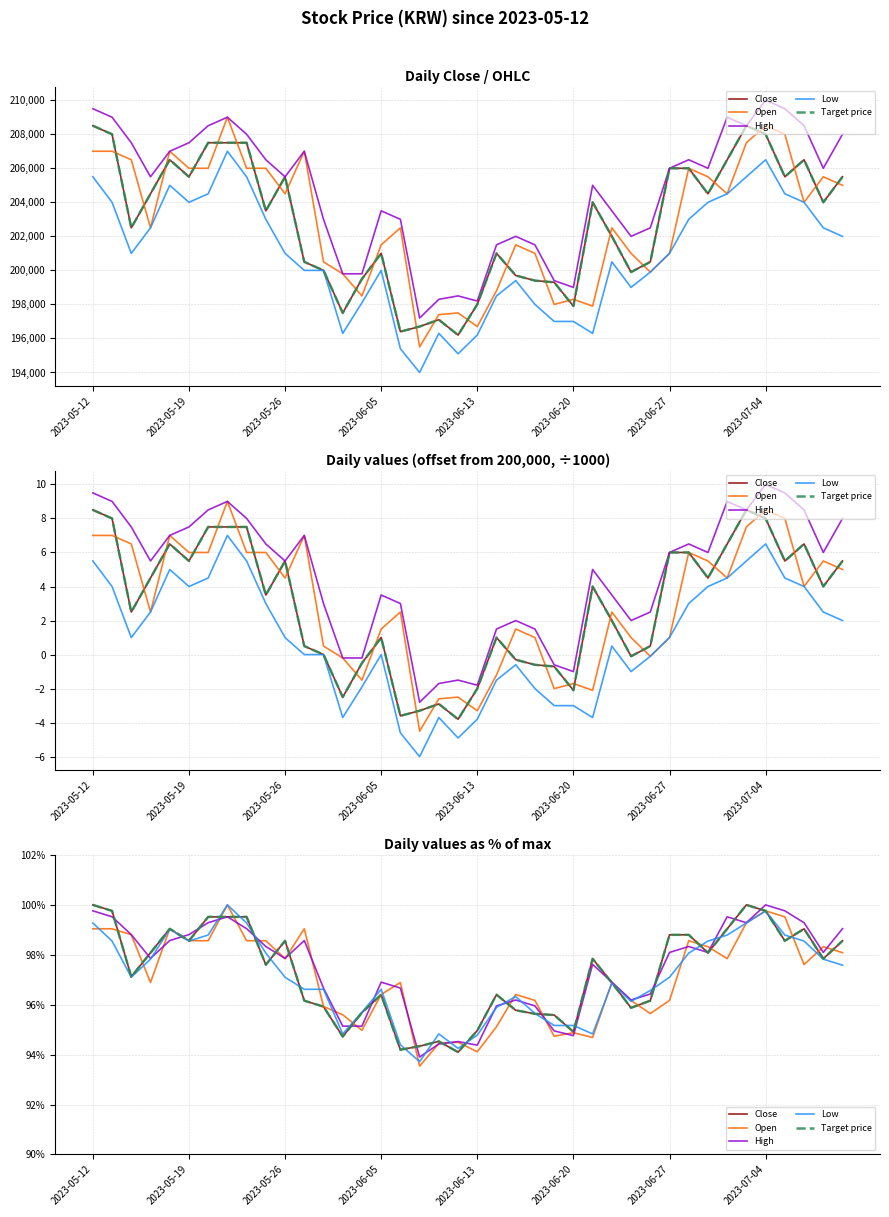

What are all the series names shown in the legend?

Close, Open, High, Low, Target price